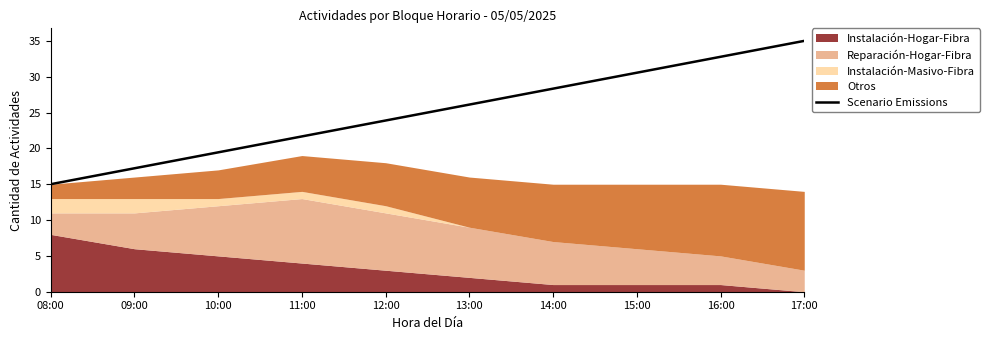

What is the maximum value shown in the chart?

35.0